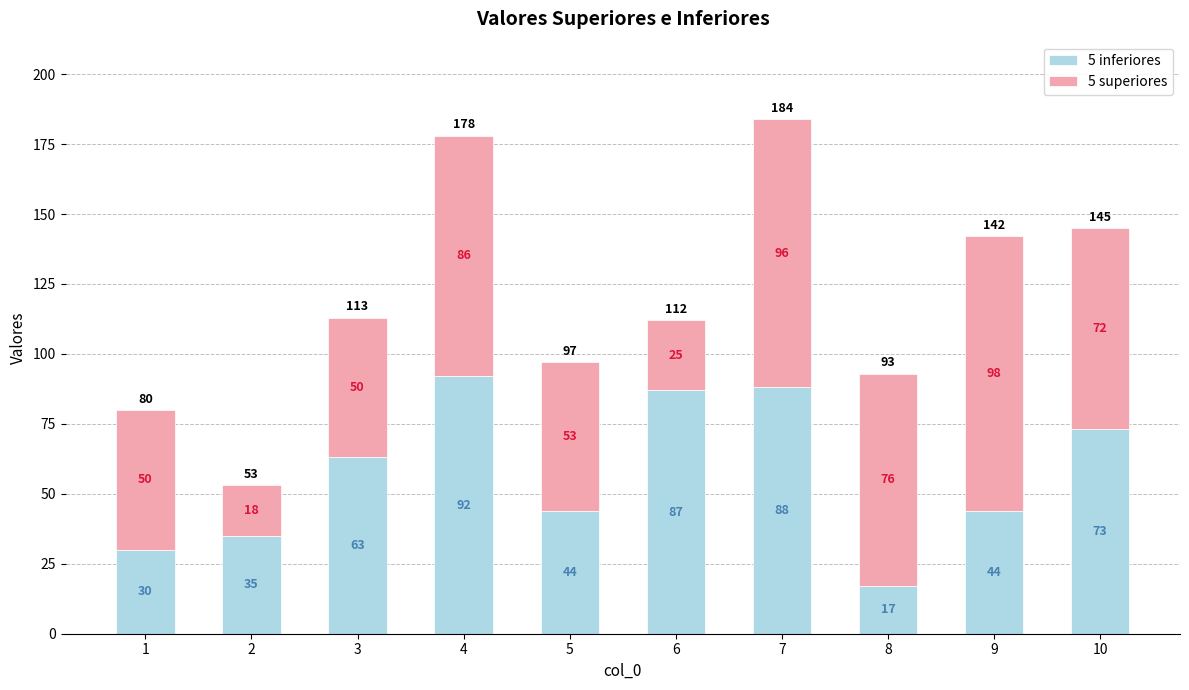

Are the bars grouped side by side (vs. stacked)?

No